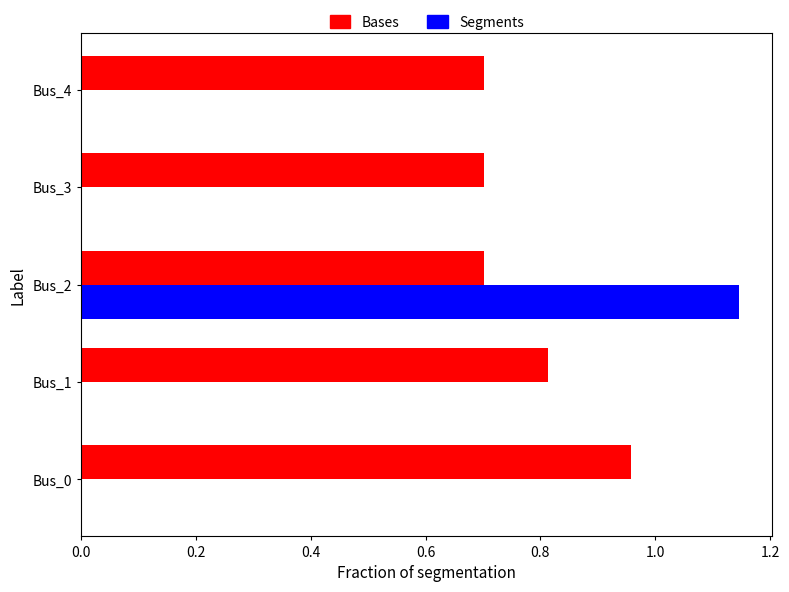

At which category does the chart reach its peak across all series?

Bus_2